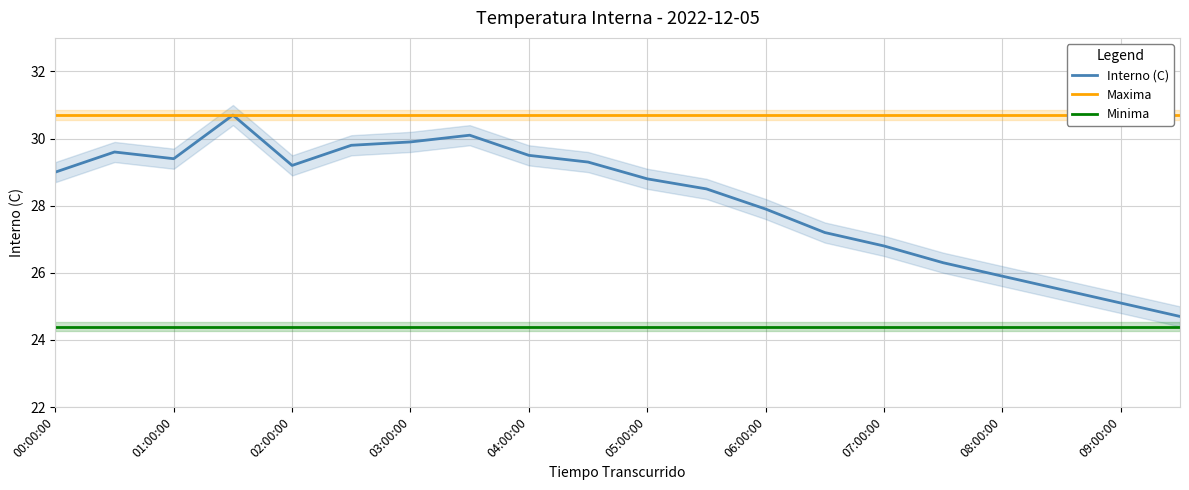

True or false: Maxima and Minima cross at least once.

False